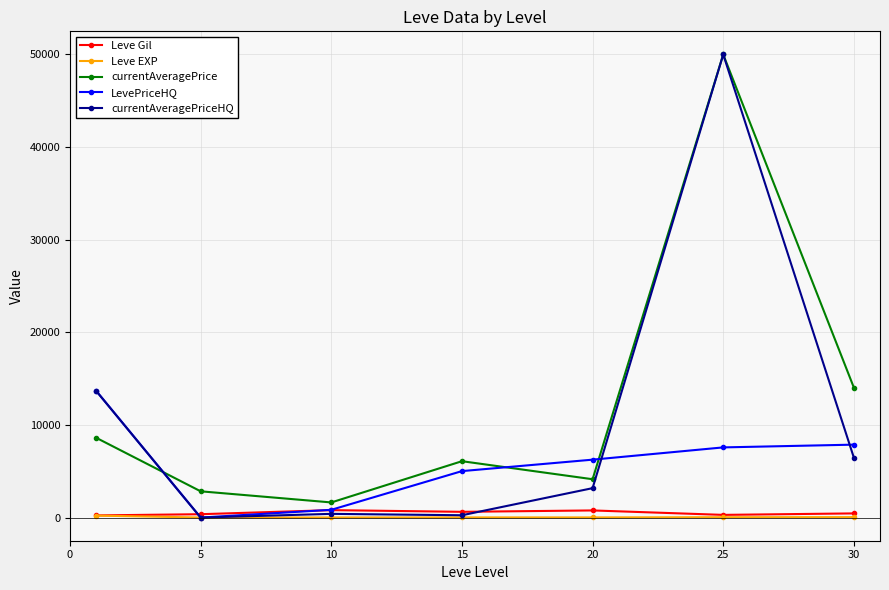

Which series ends up on top after the final intersection of currentAveragePriceHQ and LevePriceHQ?

LevePriceHQ